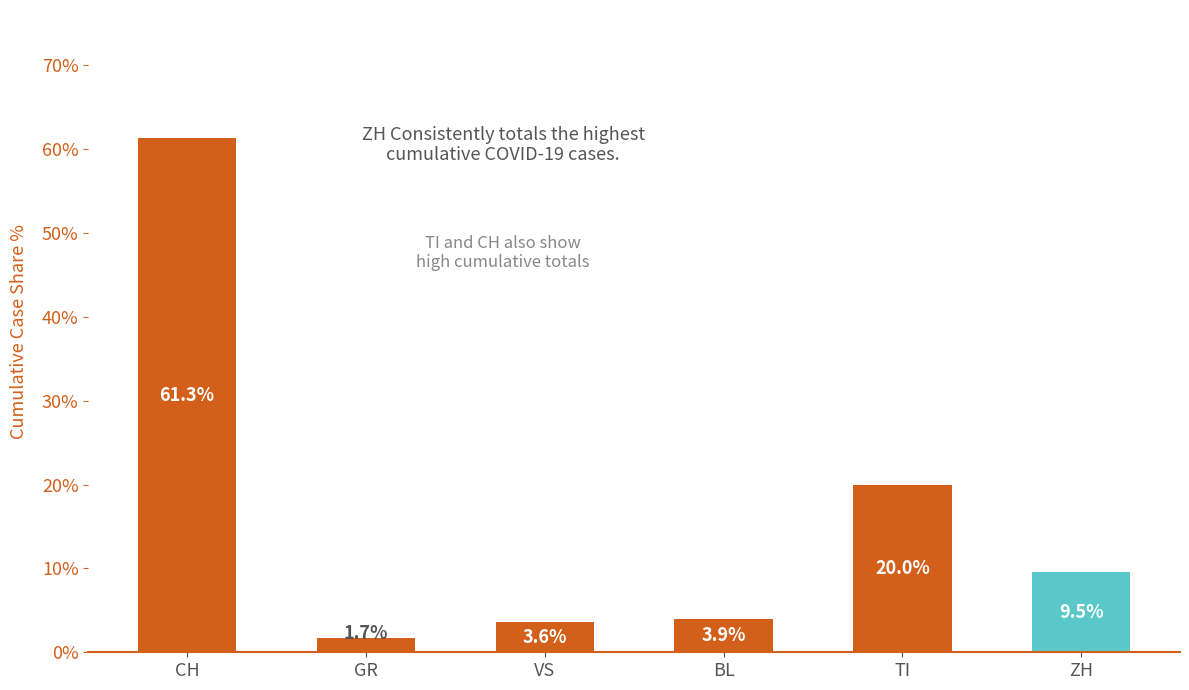

Rank the categories by value from highest to lowest.

CH, TI, ZH, BL, VS, GR